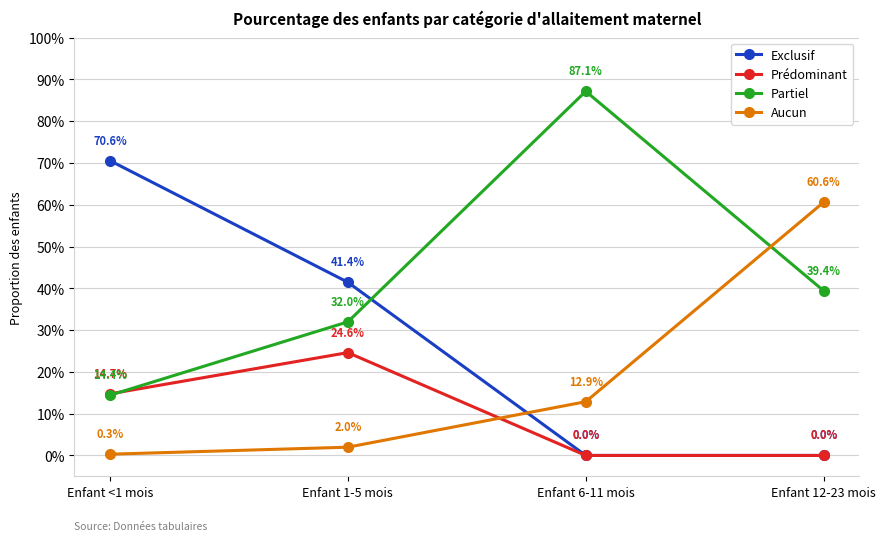

Where is Partiel nearest to the value 0?

Enfant <1 mois